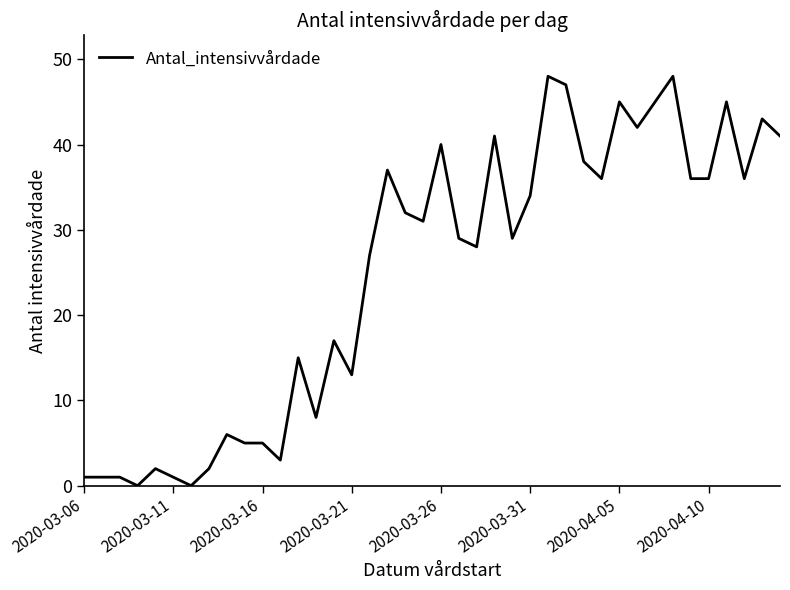

What is the difference between the maximum and minimum values?

48